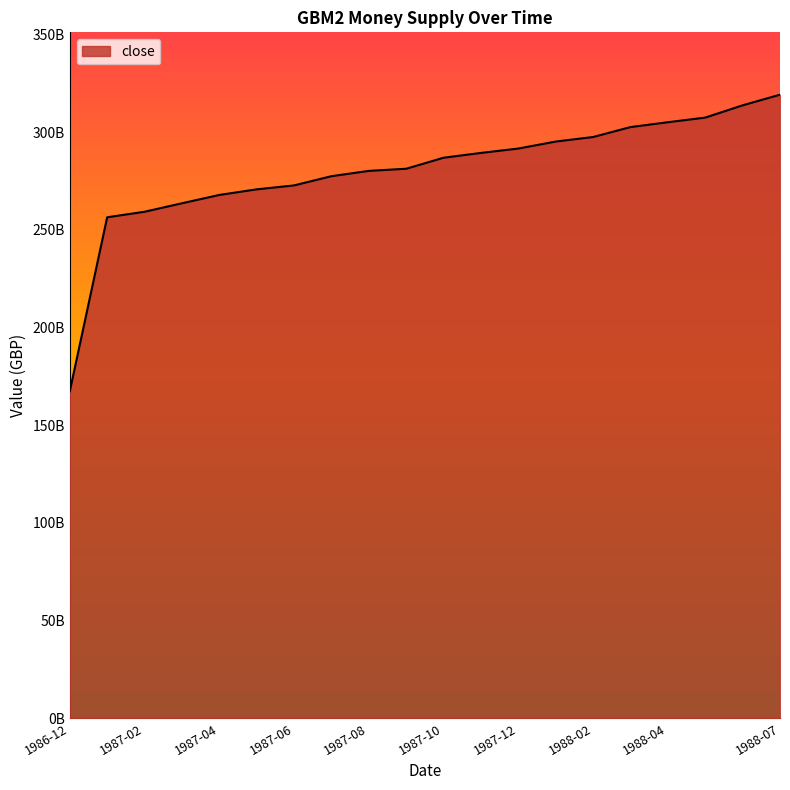

What is the average value?

280241850000